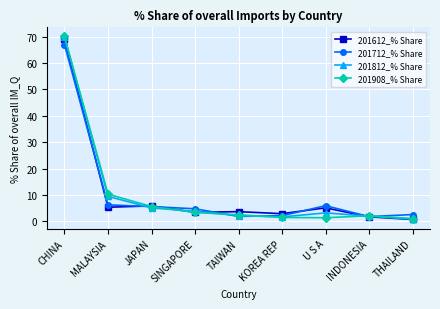

In 201712_% Share, how many points are lower than both neighbors (excluding endpoints)?

2